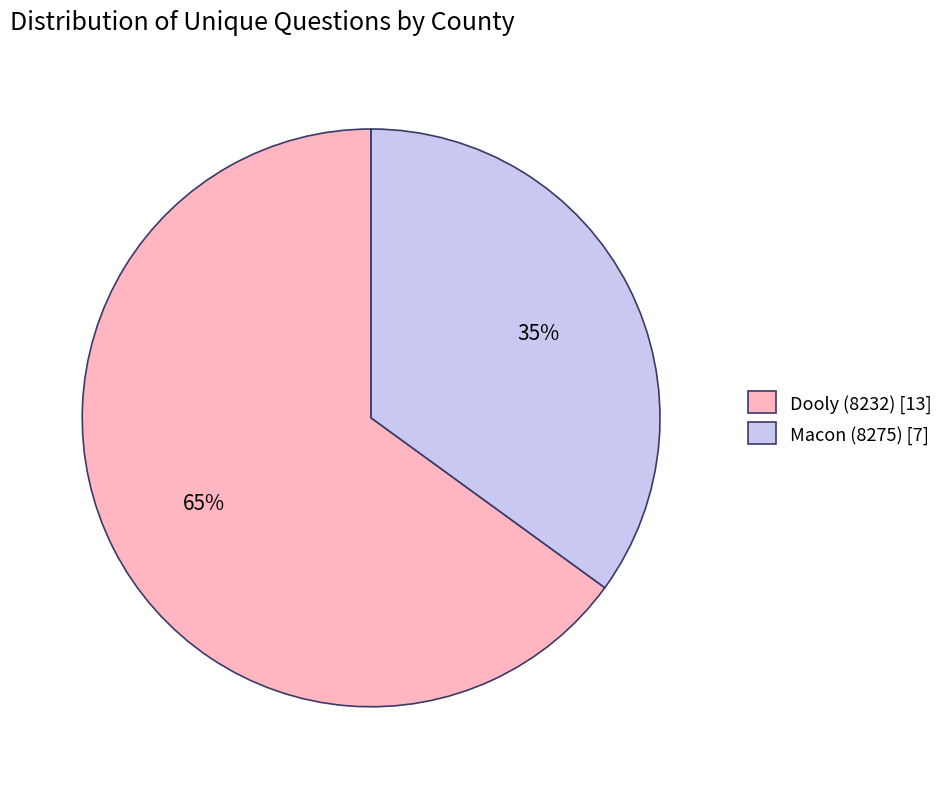

True or false: Dooly (8232) accounts for 65% of the total.

True